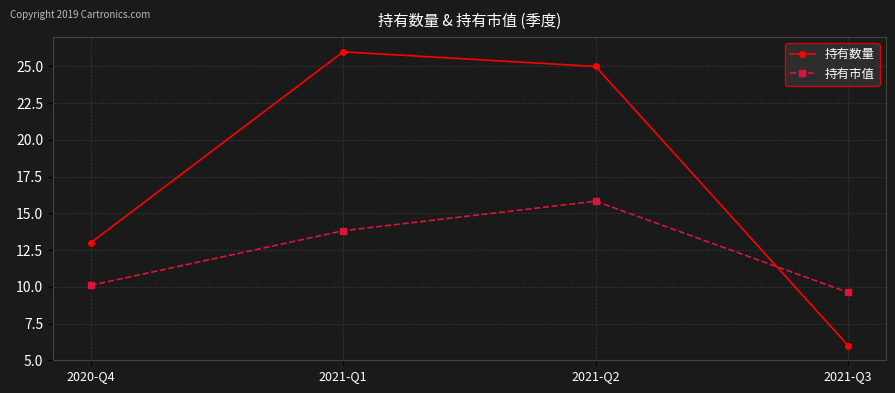

How many categories are shown in the chart?

4